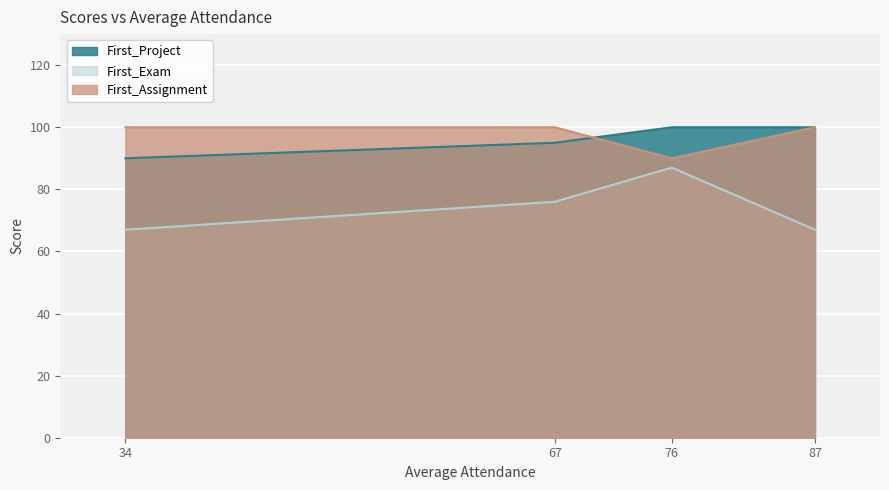

At which label is First_Exam closest to 77?

67